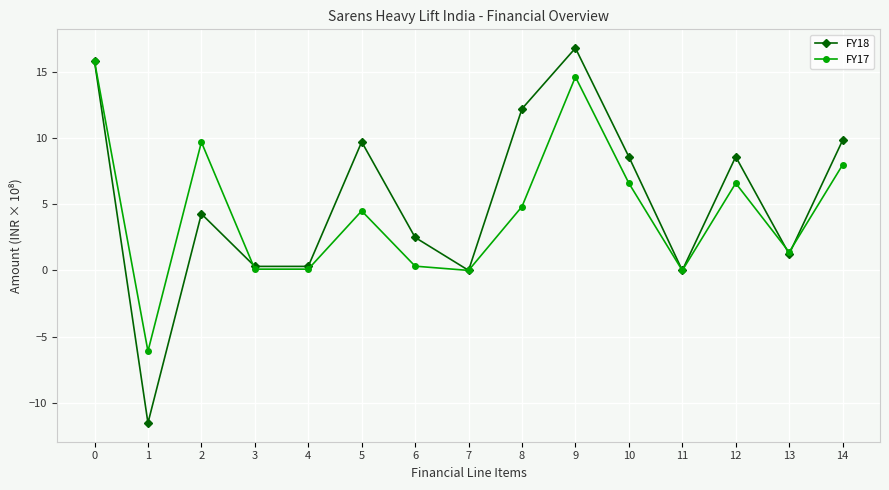

Does the chart display data point markers on the line(s)?

Yes